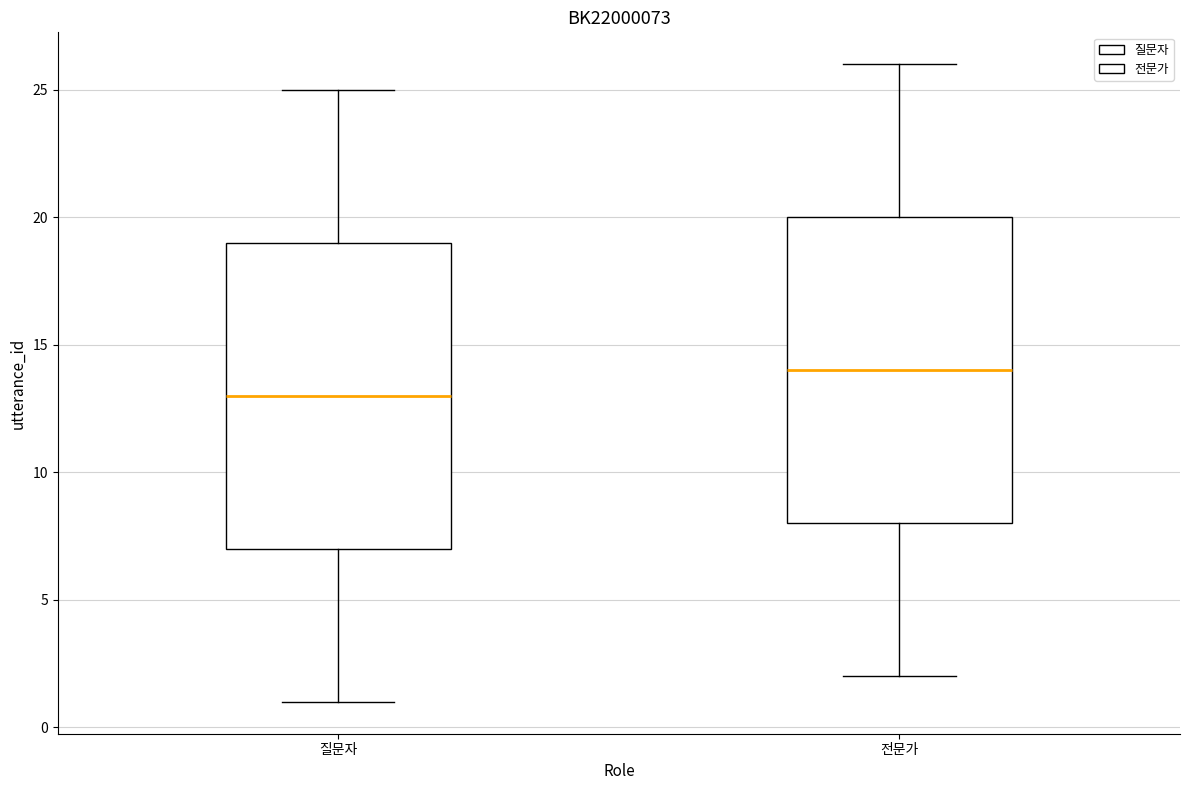

Which box has the lowest median line?

질문자